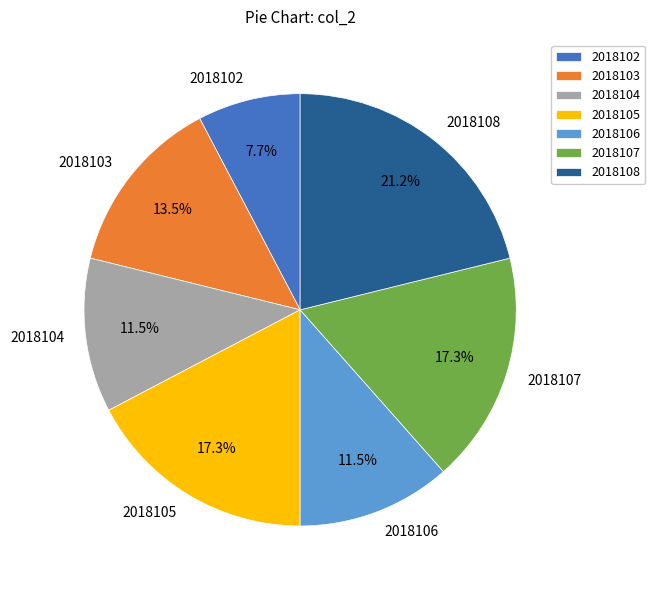

Which slice is the smallest?

2018102